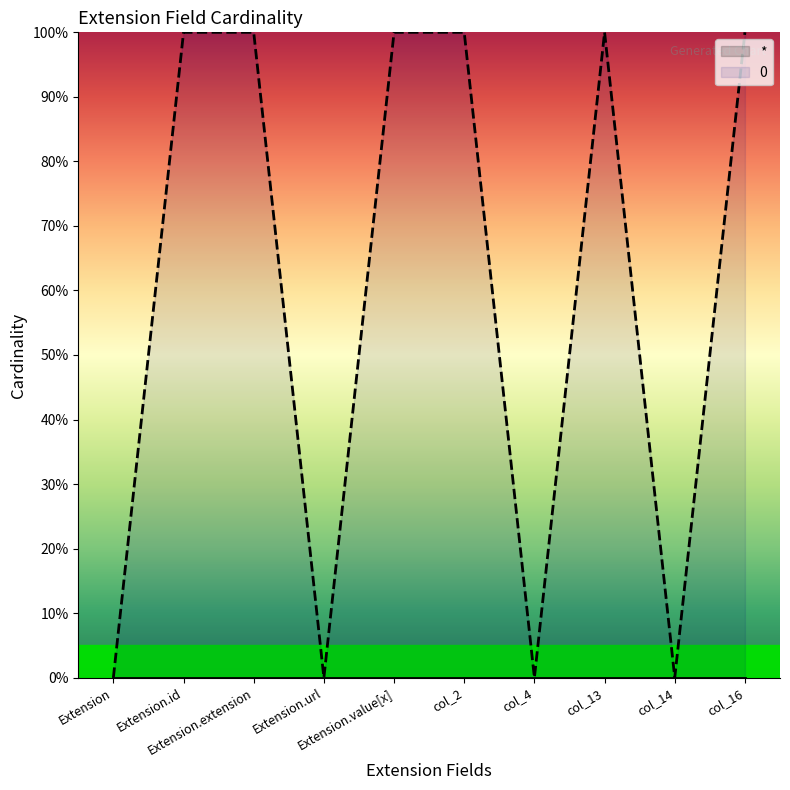

Reading left to right, extract all data points from this chart.

Extension=0	Extension.id=1	Extension.extension=1	Extension.url=0	Extension.value[x]=1	col_2=1	col_4=0	col_13=1	col_14=0	col_16=1